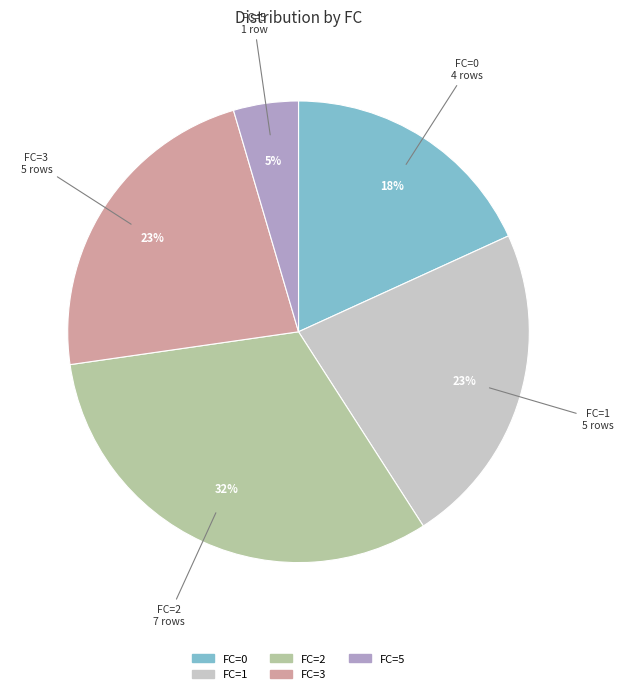

To the nearest percent, what is the average slice percentage?

20%